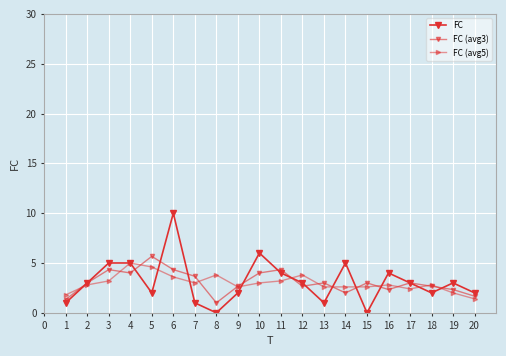

How many series are shown in this chart?

3